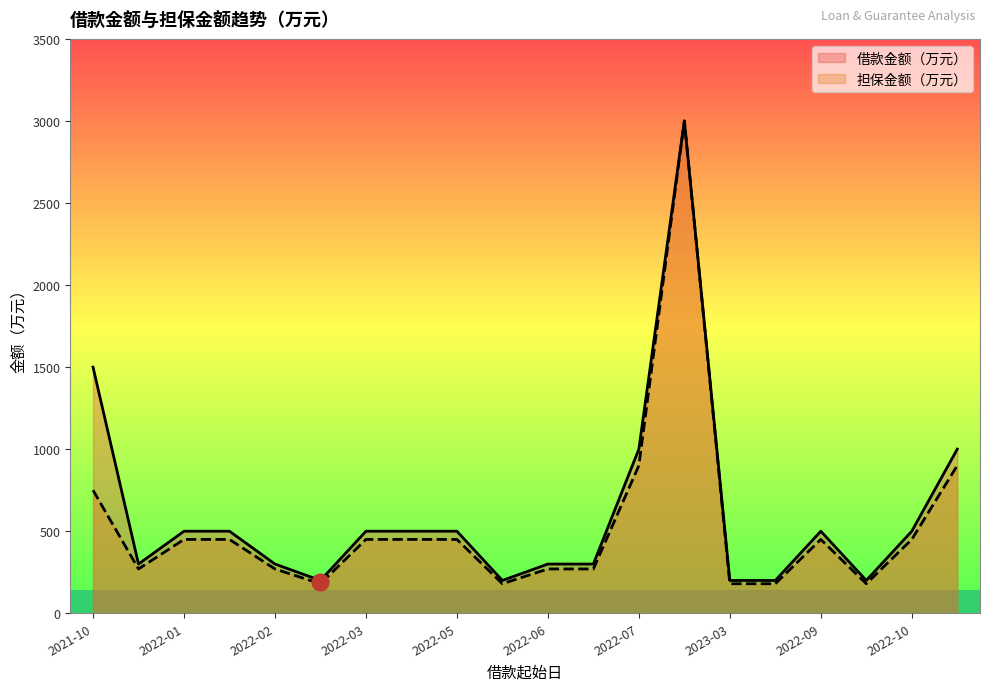

What is the maximum value for 借款金额（万元）?

3000